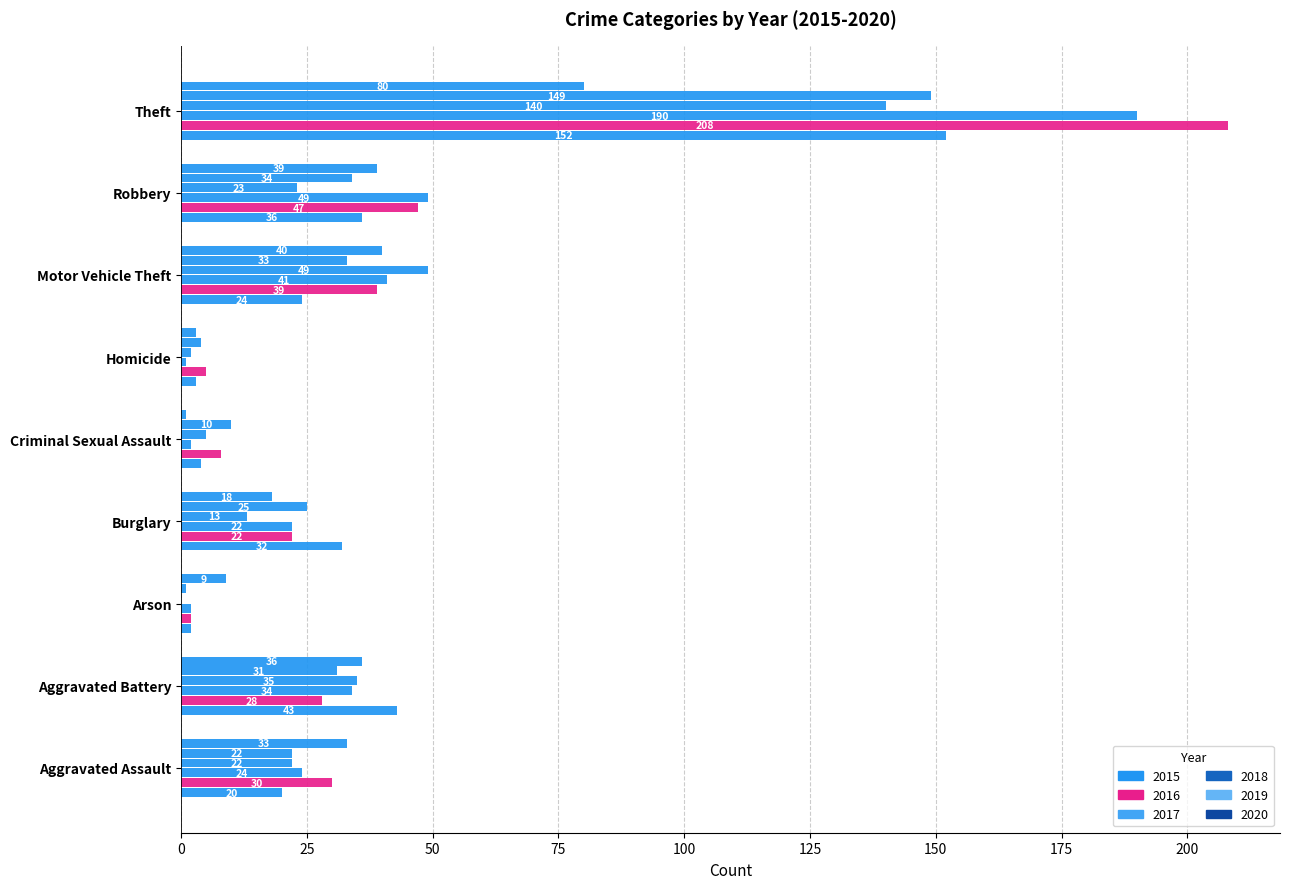

How many data points does each series have?

9